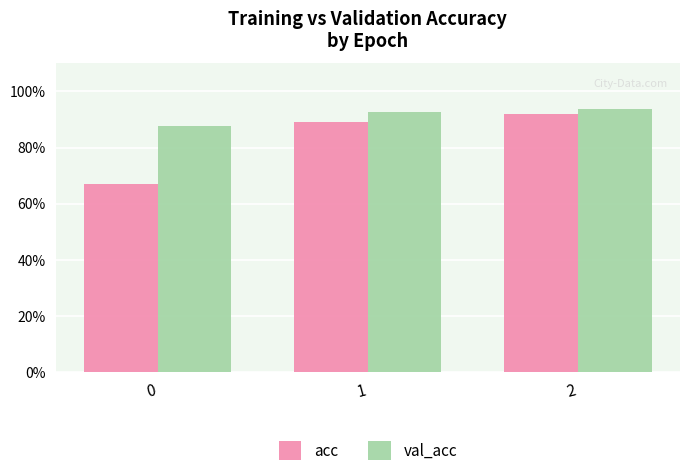

What is the sum of all val_acc values?

2.7